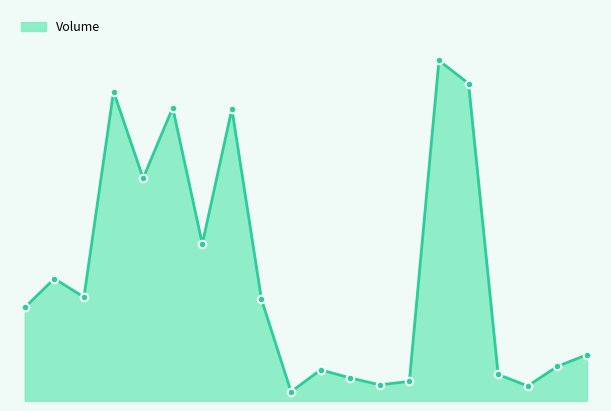

Is this an area chart (filled region under the line)?

Yes